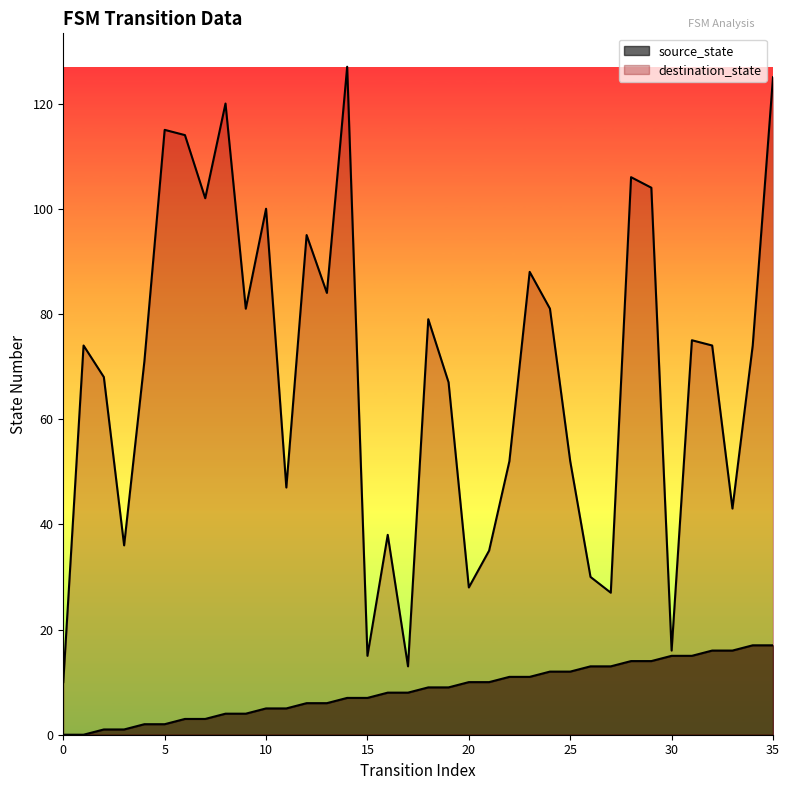

Which has a higher value, 20 or 18?

20